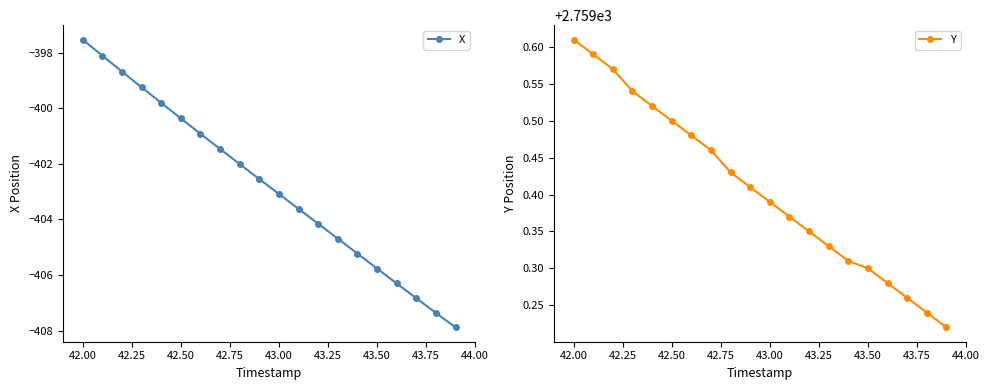

How many lines are shown in the chart?

2